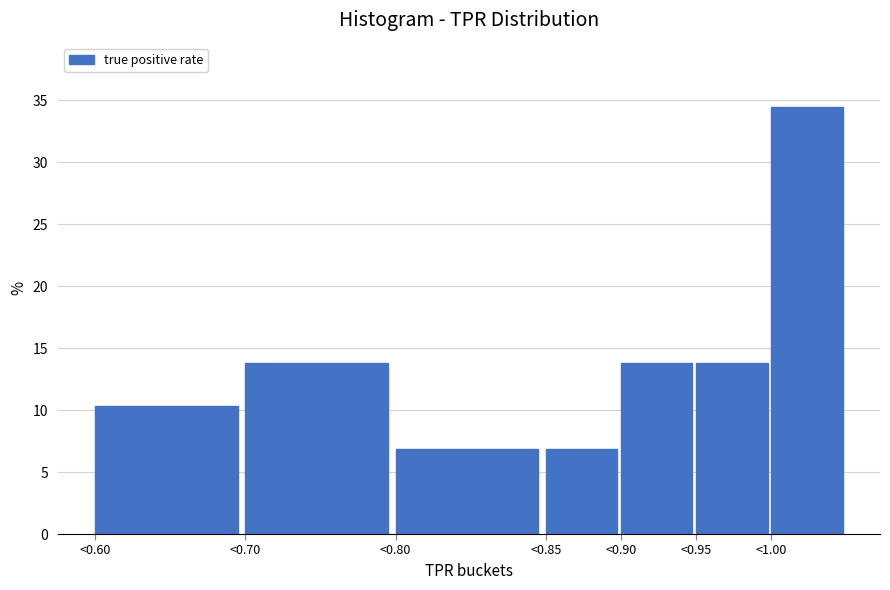

Reading right to left, extract all data points from this chart.

<1.00=34.5	<0.95=13.8	<0.90=13.8	<0.85=6.9	<0.80=6.9	<0.70=13.8	<0.60=10.3